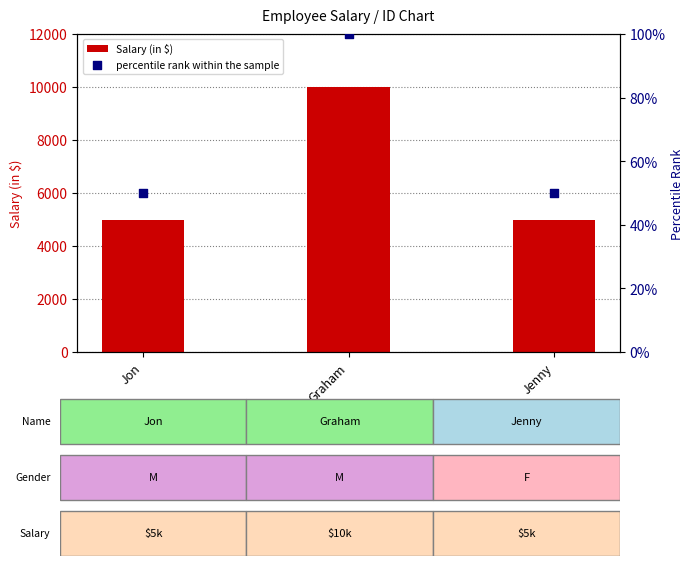

At which category is the sum across all series the highest?

Graham